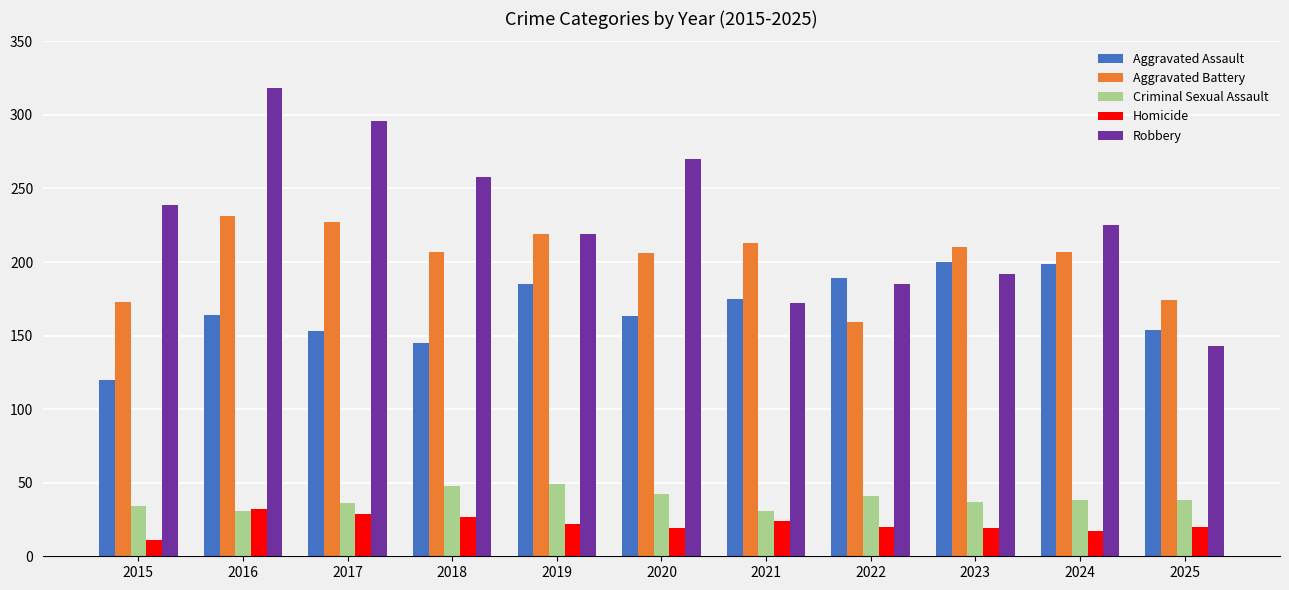

Between 2015 and 2023, which series saw the biggest shift?

Aggravated Assault